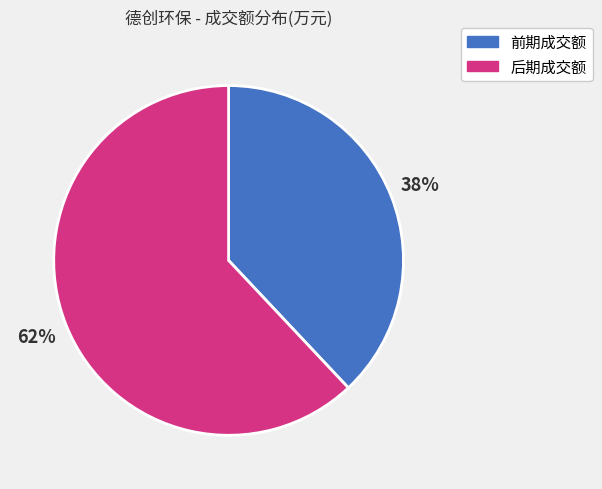

Does any single category account for the majority?

Yes